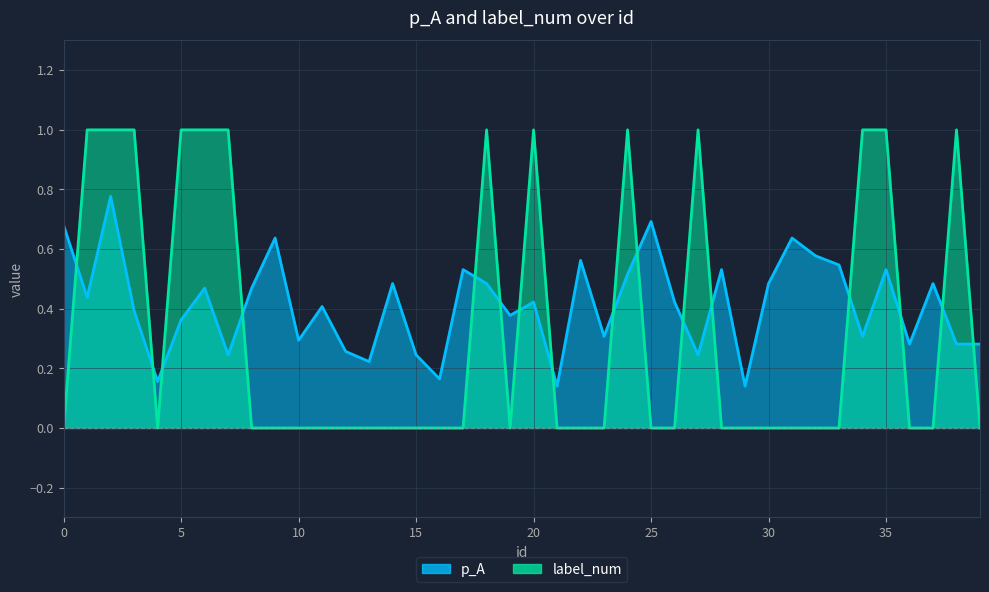

What is the difference between the maximum and minimum values in the label_num series?

1.0